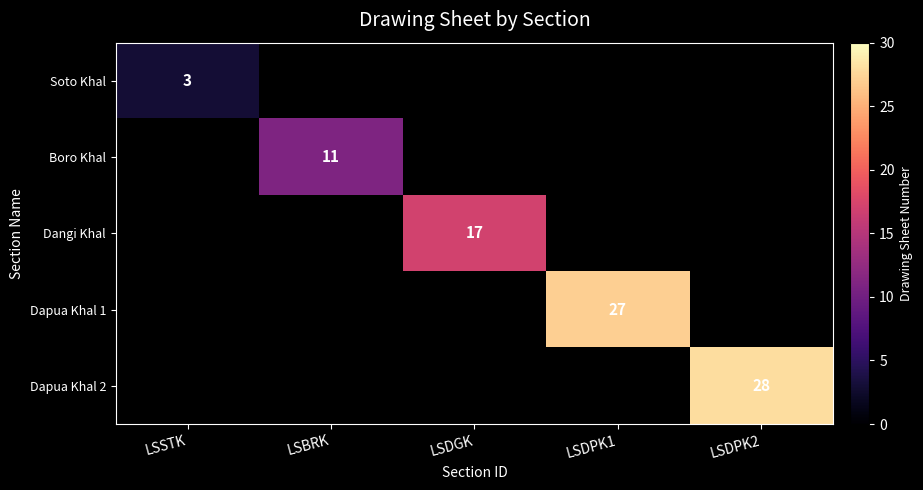

The Boro Khal series shows 11 at LSBRK. True or false?

True